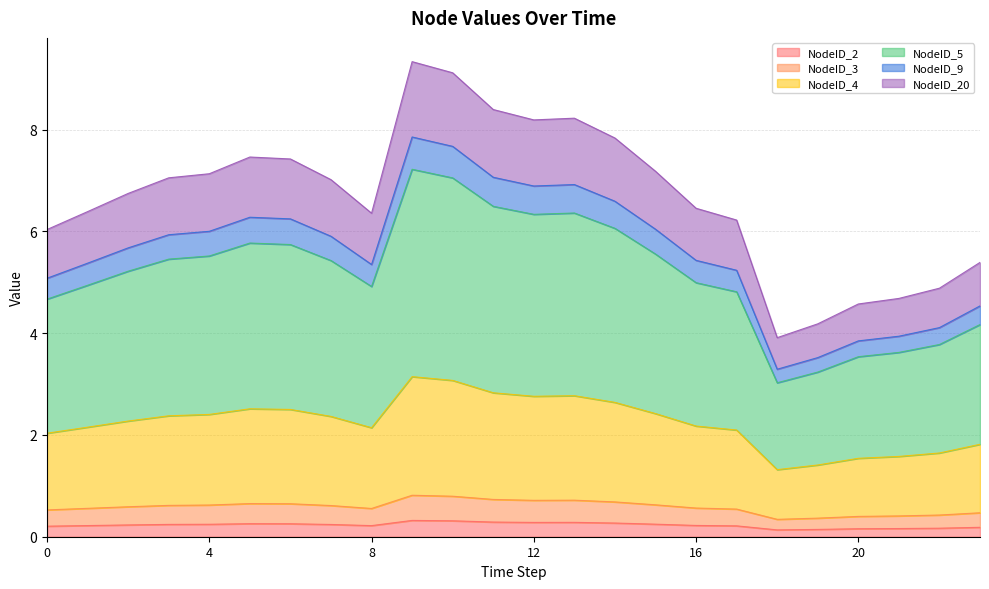

How many interior local peaks does the NodeID_5 series have?

3